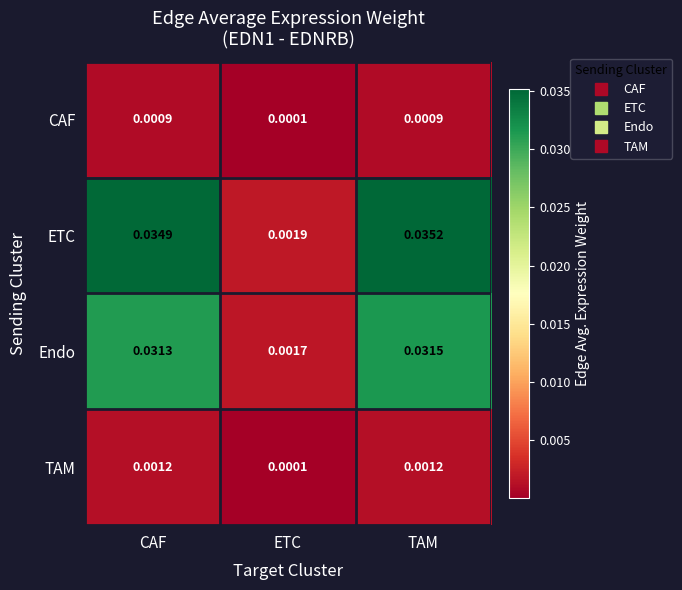

List the labels in order of ETC value, smallest first.

ETC, CAF, TAM